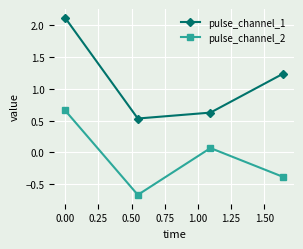

What are all the series names shown in the legend?

pulse_channel_1, pulse_channel_2